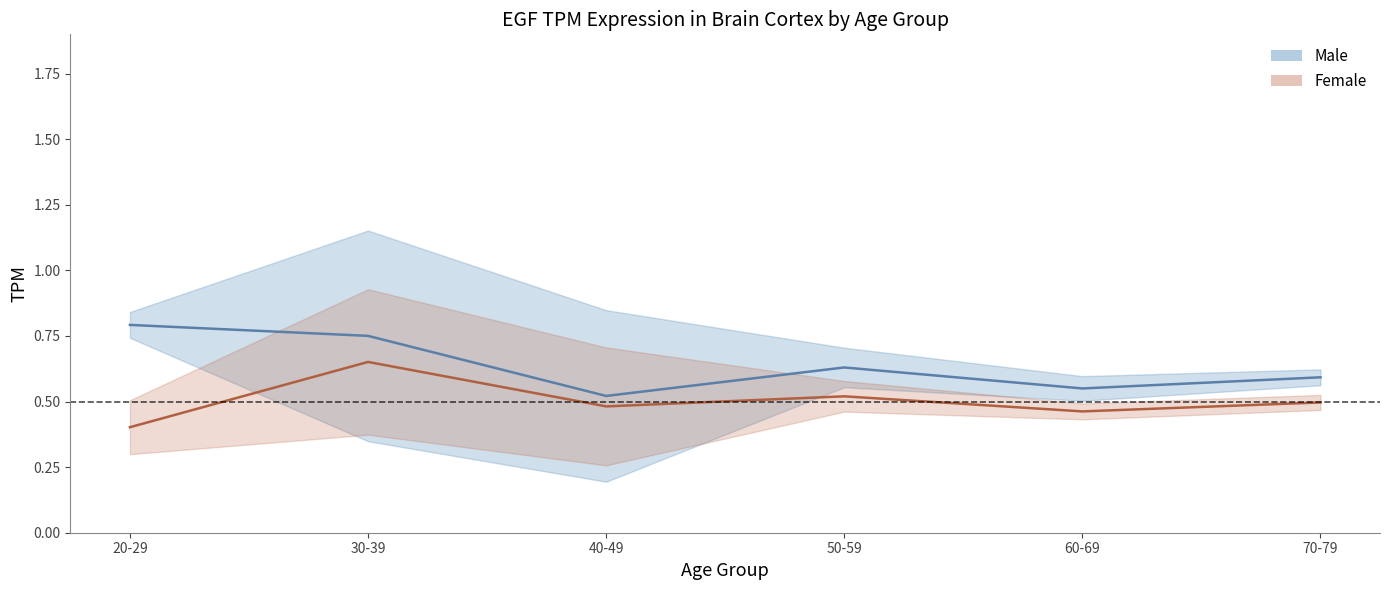

Rank the series by their average value, from lowest to highest.

female, male